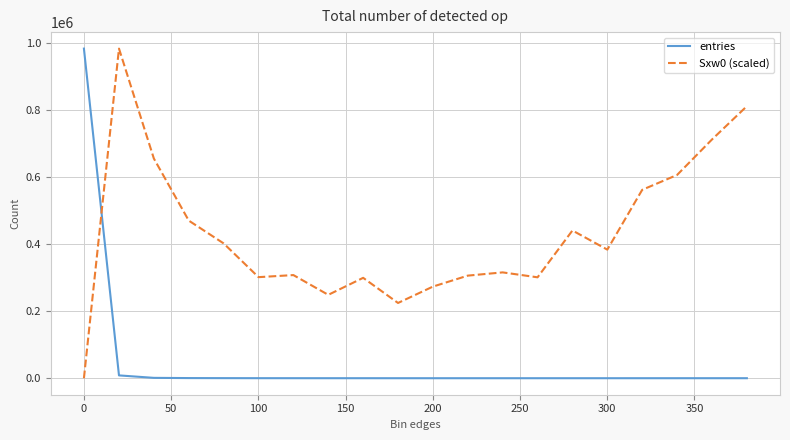

Which series has the largest total across all categories?

Sxw0 (scaled)